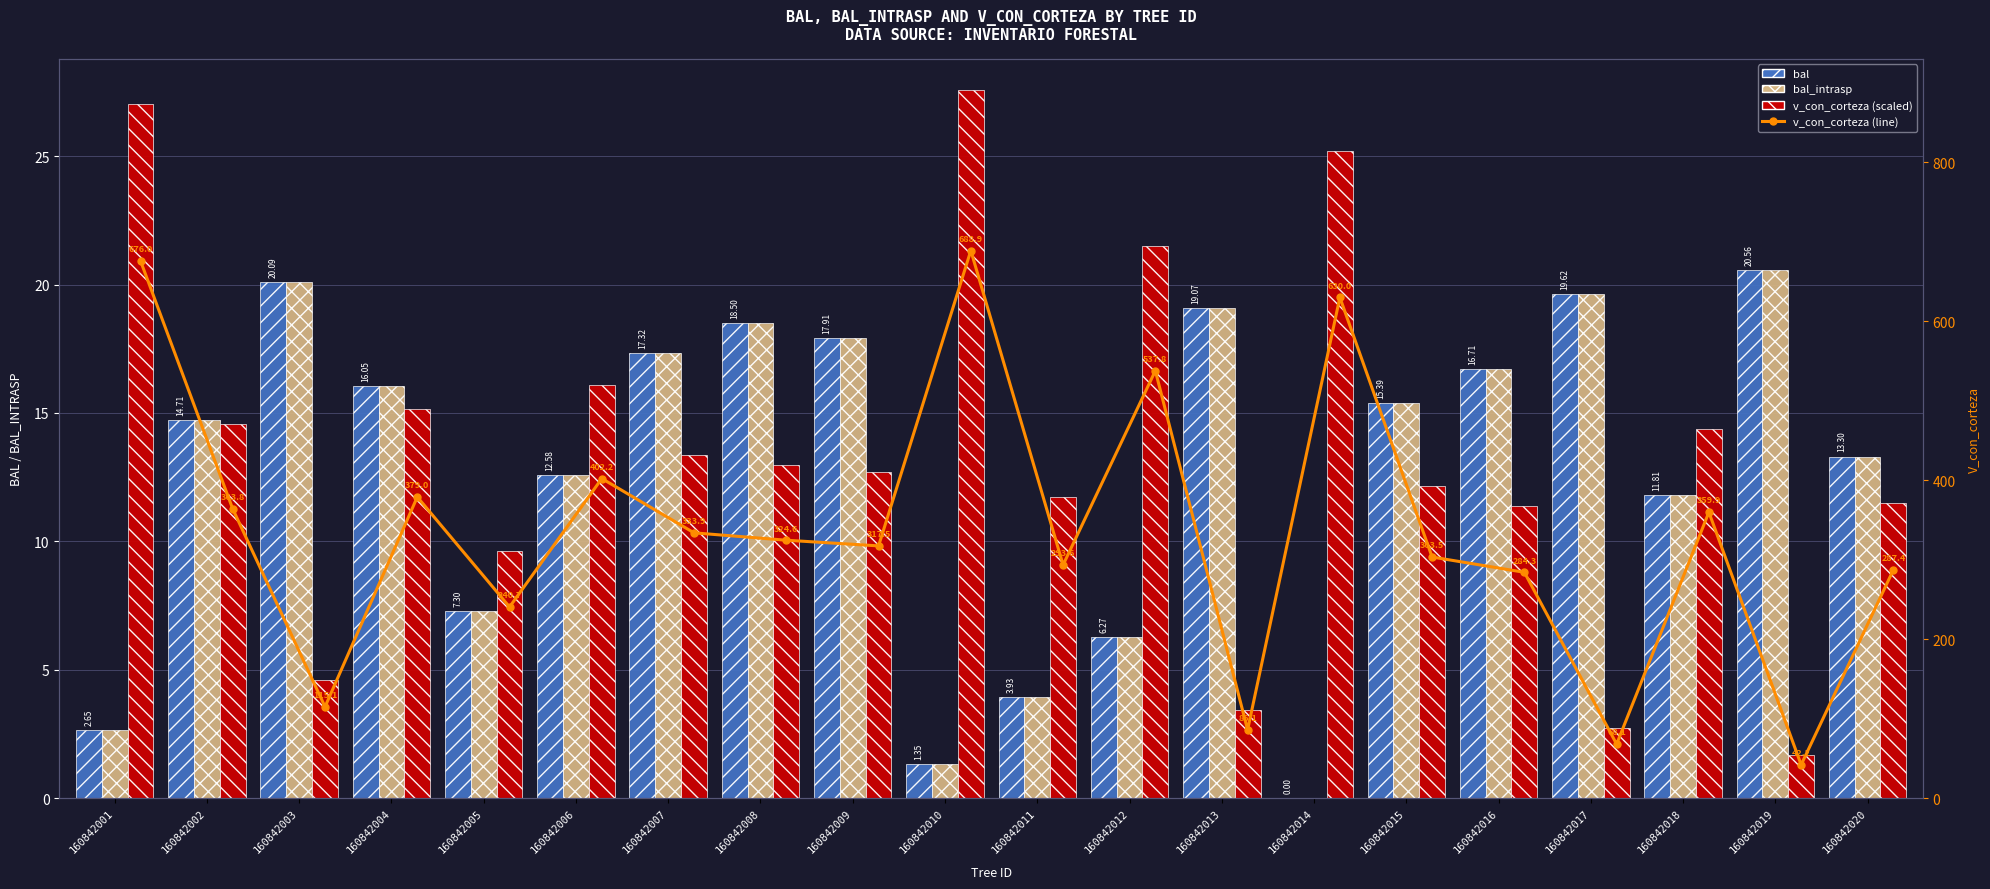

Which series has the largest total across all categories?

v_con_corteza (line)